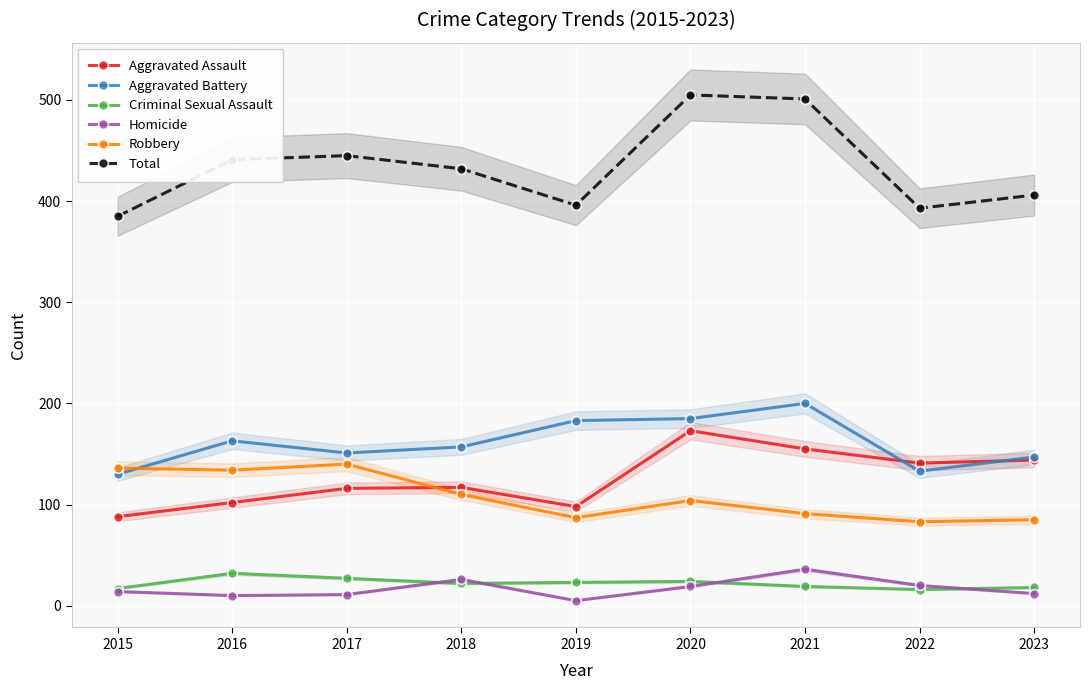

At 2018, list the series in order from largest to smallest.

Total, Aggravated Battery, Aggravated Assault, Robbery, Homicide, Criminal Sexual Assault